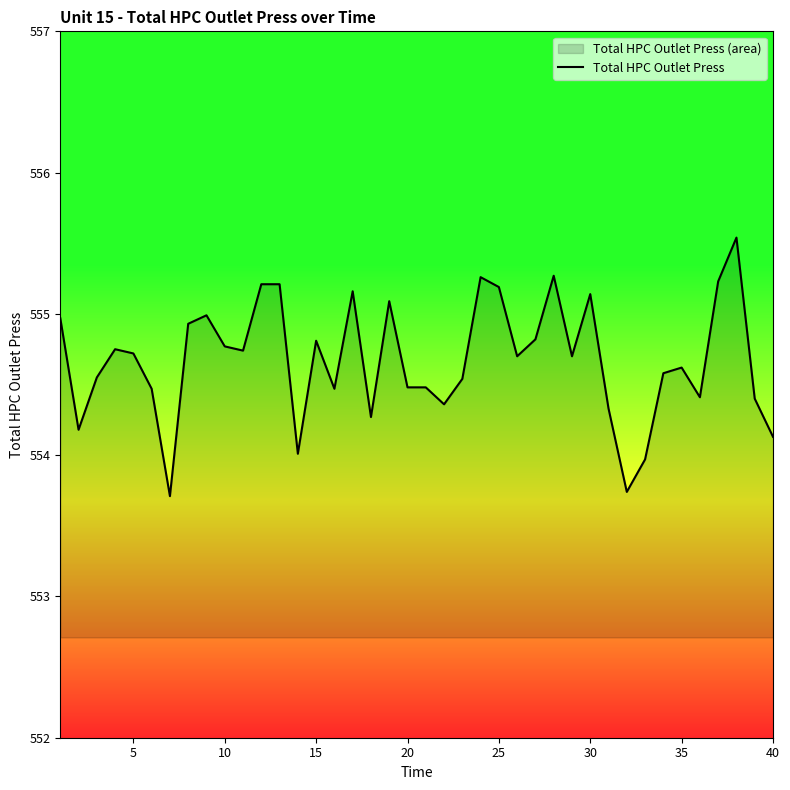

The value at 10 is 729.2. True or false?

False